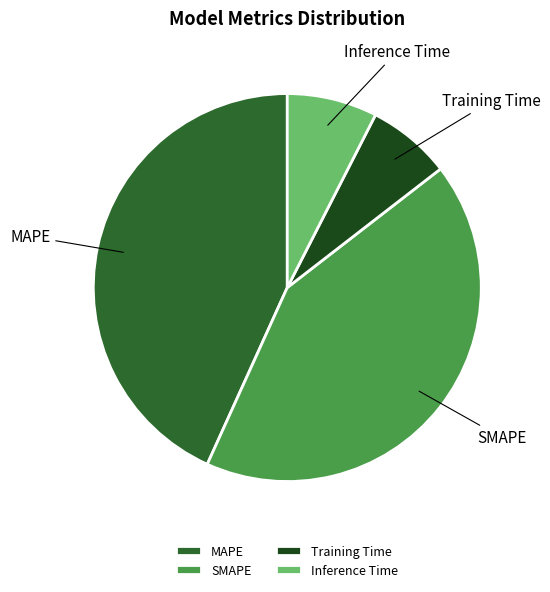

Is there any slice that represents more than half of the pie?

No